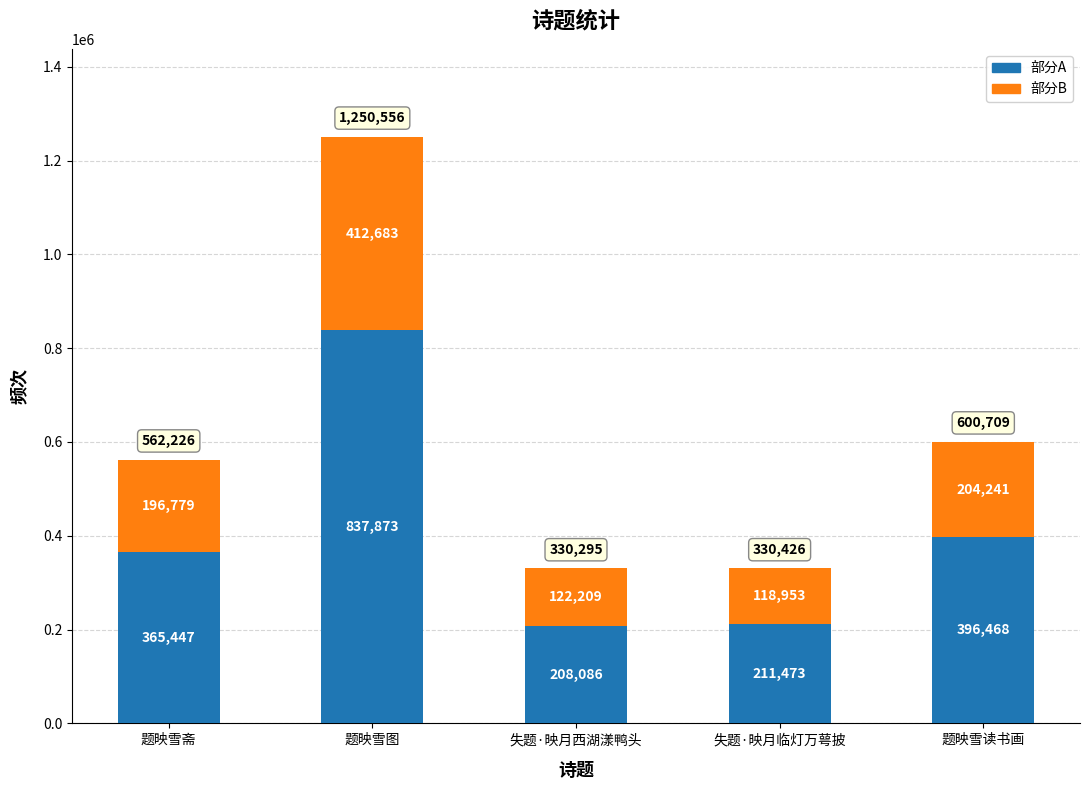

At which category is the sum across all series the highest?

题映雪图